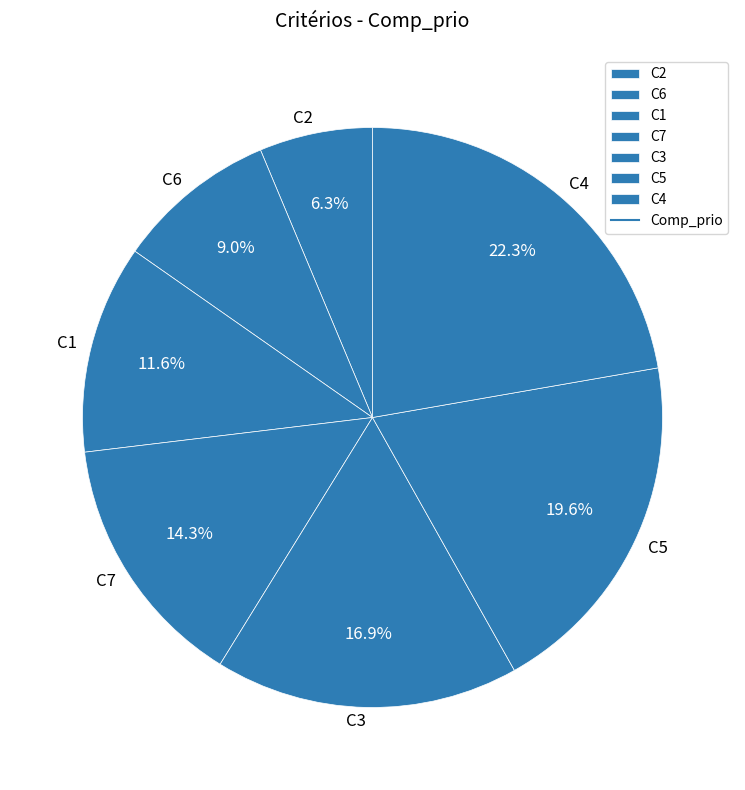

What is the smallest slice in the pie chart?

C2